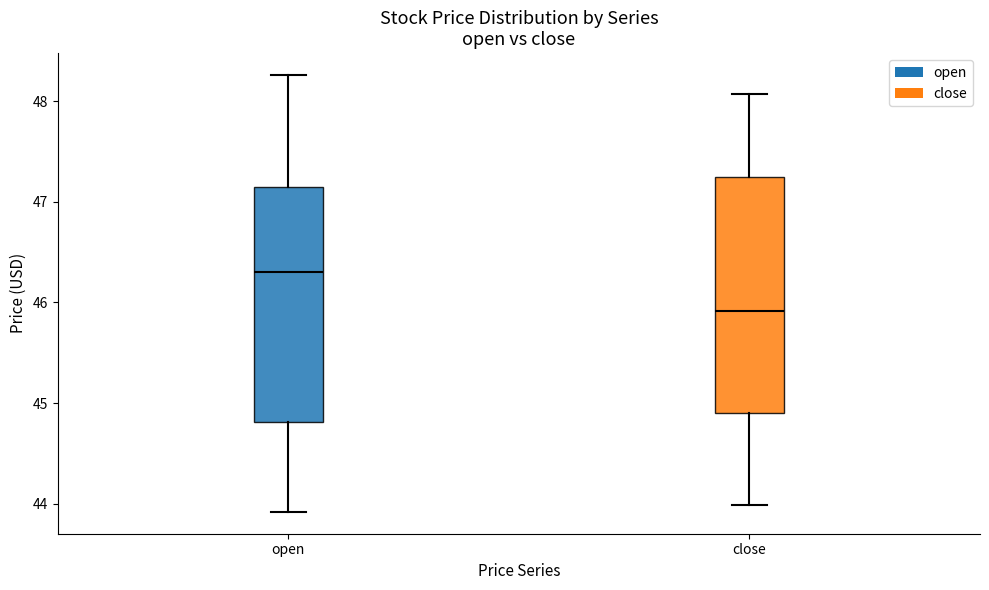

Which box's median line is the lowest?

close